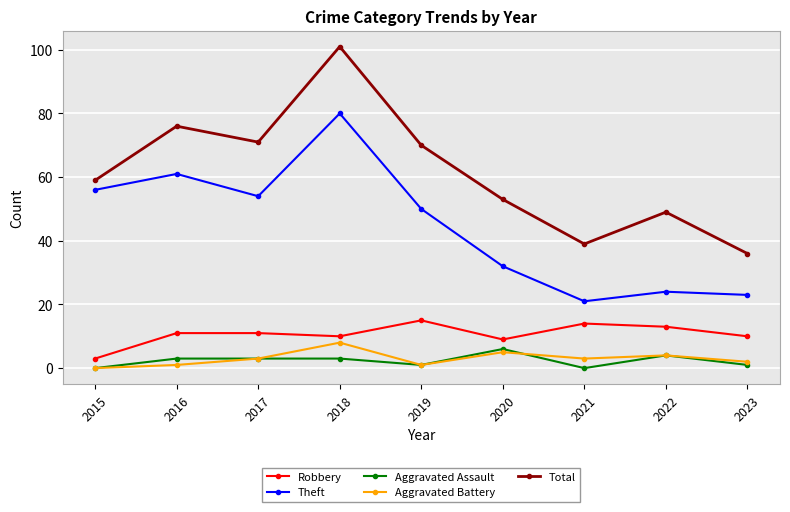

Is the value of Aggravated Assault at 2023 greater than the value of Theft at 2020?

No